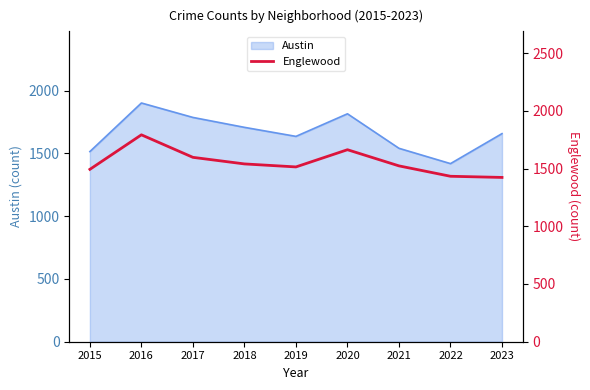

How many lines are shown in the chart?

1